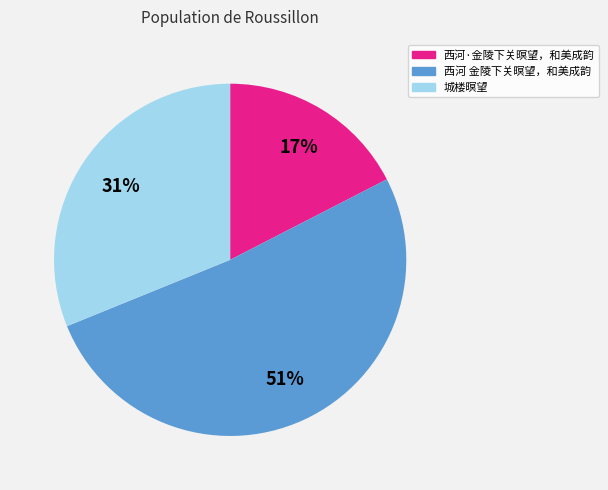

How many slices are in this pie chart?

3